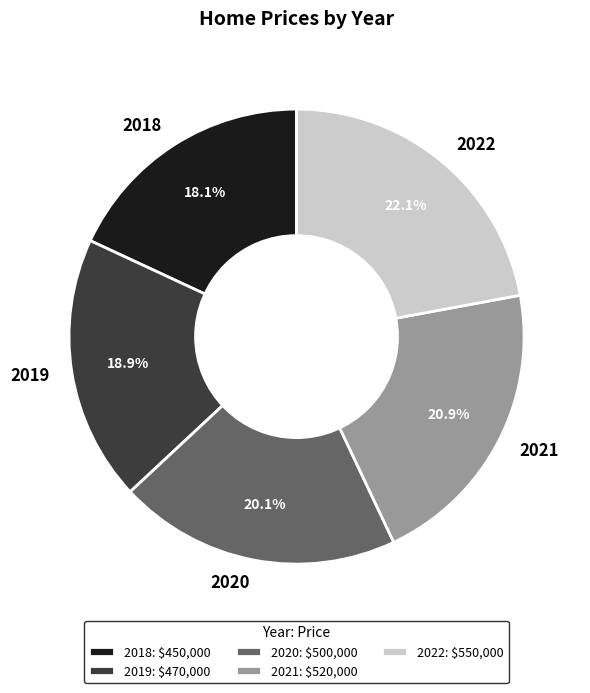

Which slice is the smallest?

2018